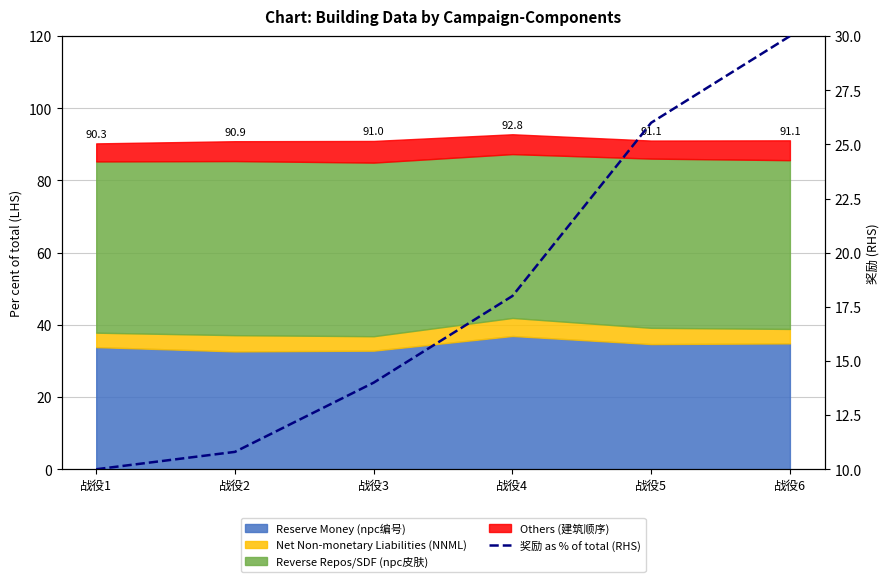

What is the sum of all values?

108.8